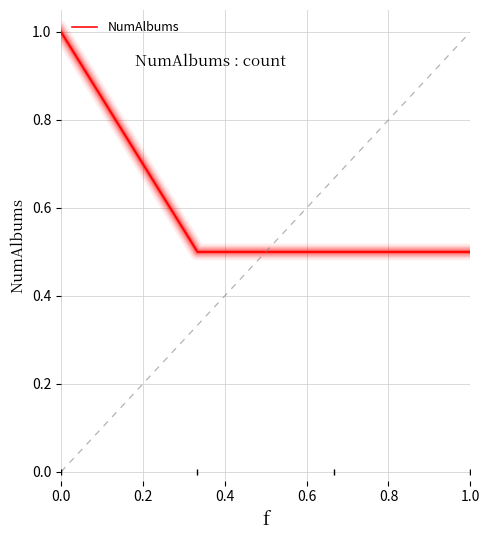

How many distinct data groups are displayed?

1